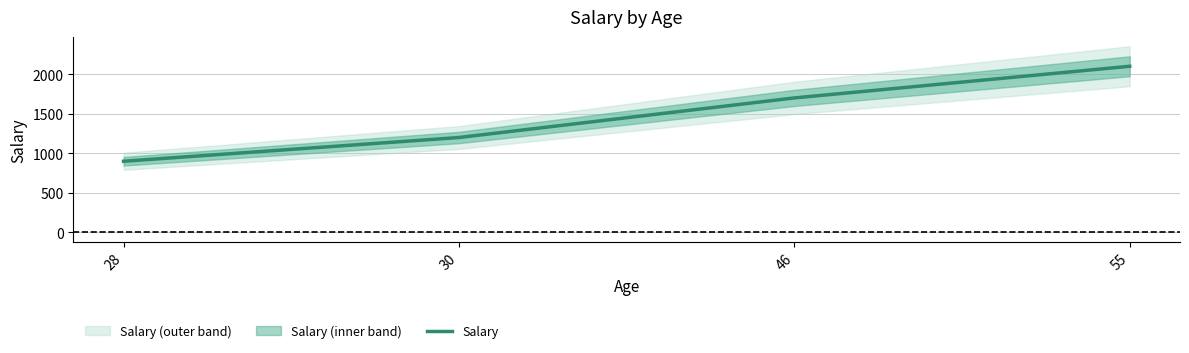

What is the smallest value displayed?

900